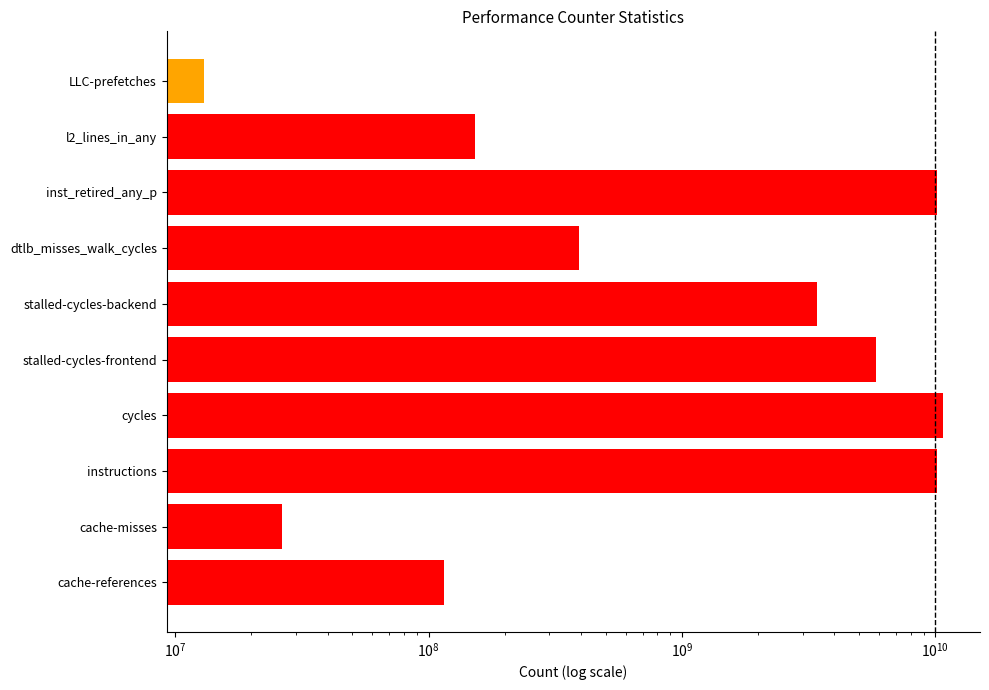

What is the approximate value at cycles?

10747816415